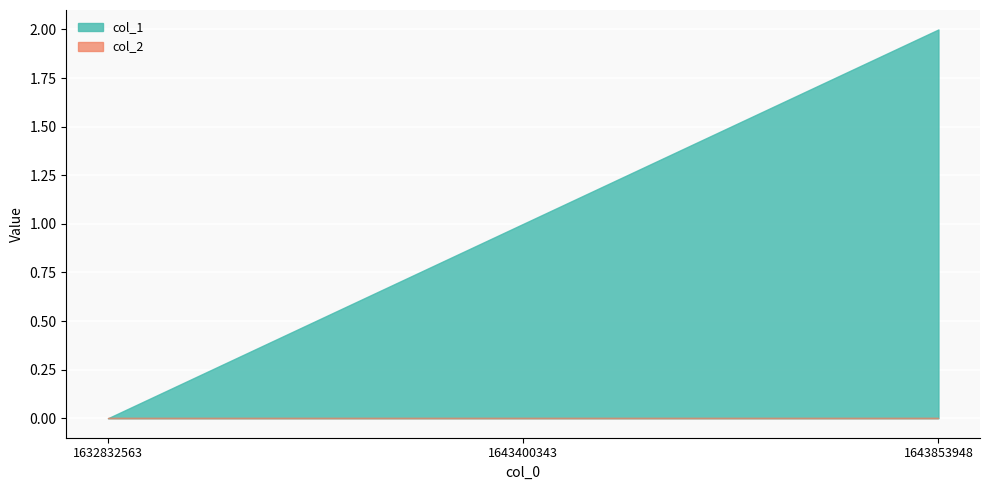

The value of col_2 at 1643400343 is 0. True or false?

True